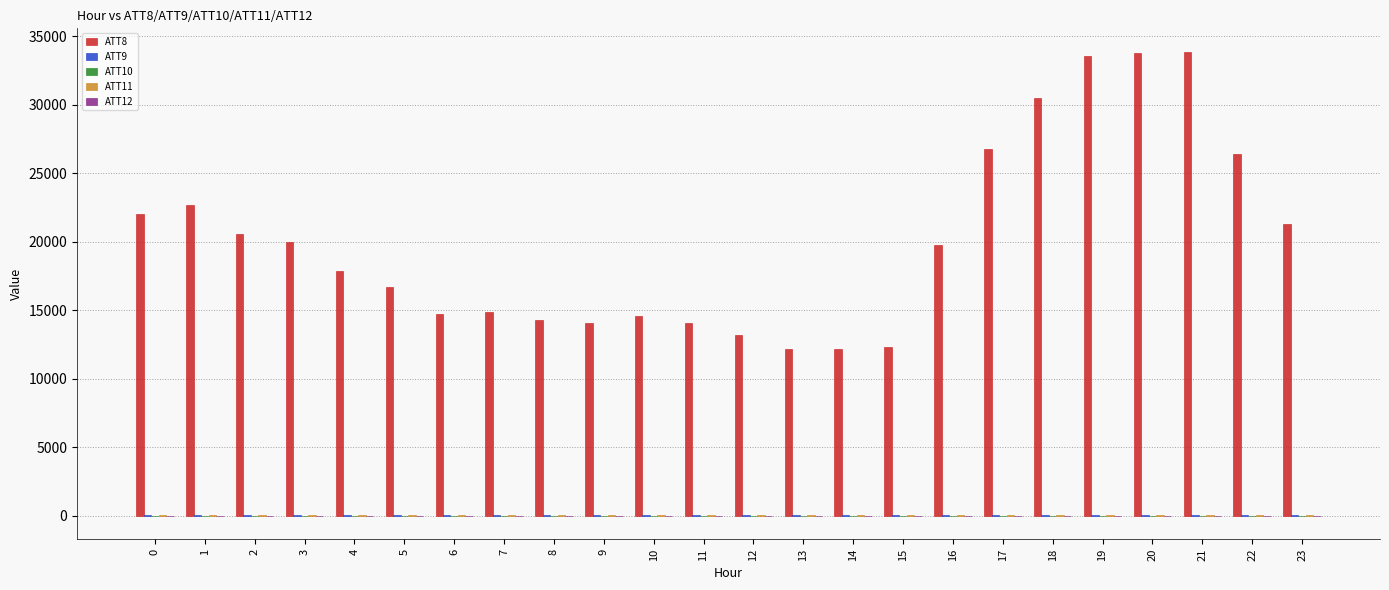

What is the maximum value shown in the chart?

33900.0